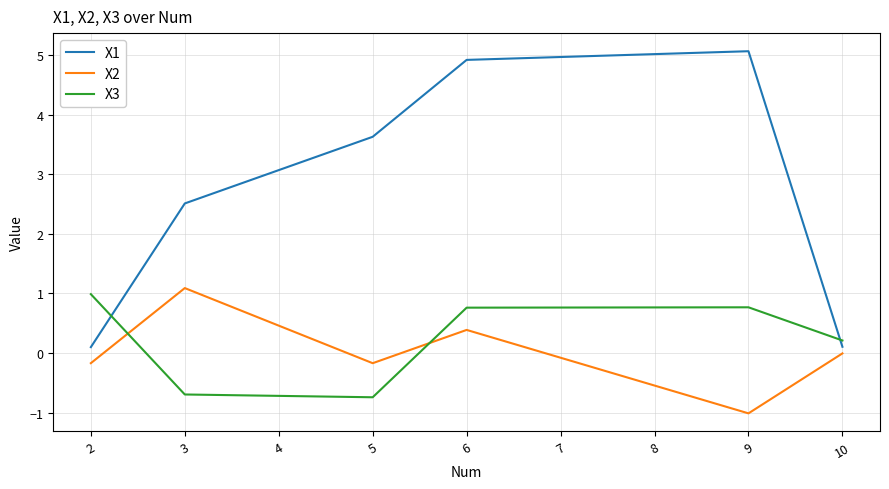

What is the difference between the highest and lowest values at 6?

4.5